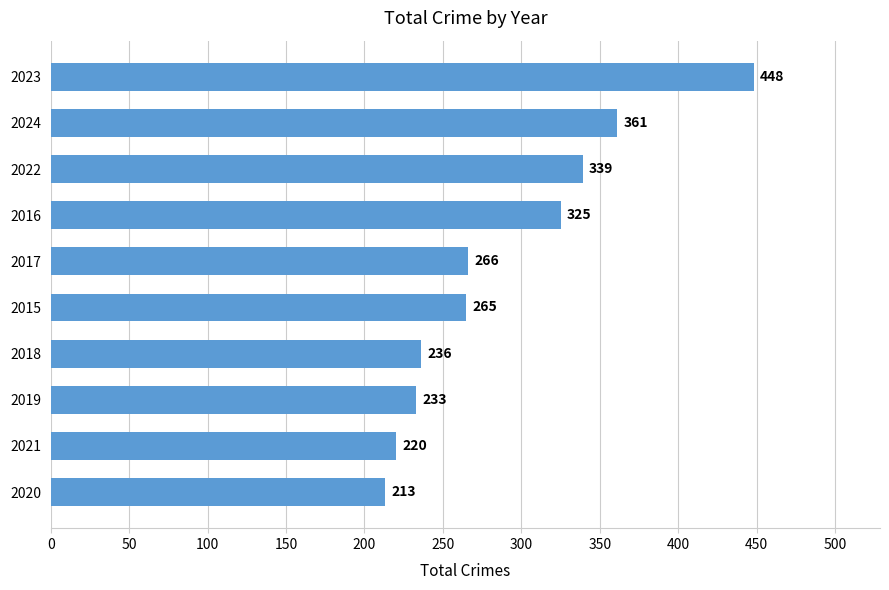

Reading top to bottom, extract all data points from this chart.

448	361	339	325	266	265	236	233	220	213